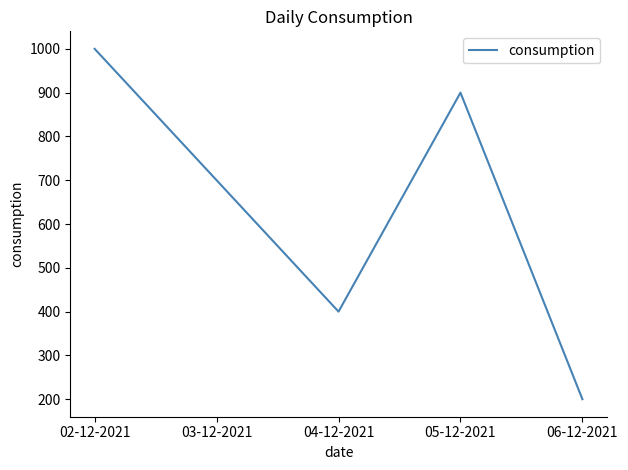

Rank the categories by value from lowest to highest.

06-12-2021, 04-12-2021, 03-12-2021, 05-12-2021, 02-12-2021